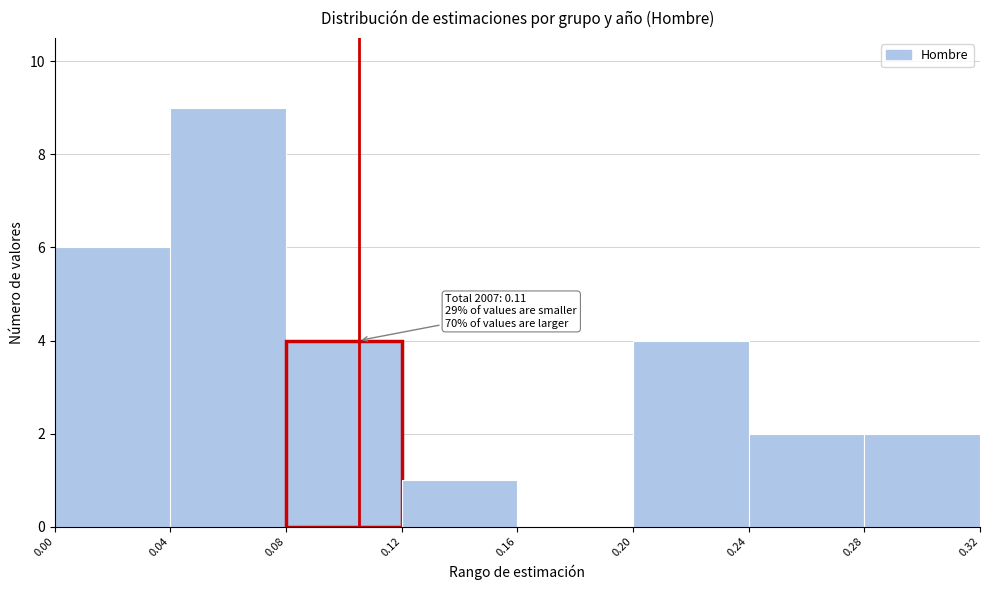

Which range on the x-axis has the tallest bar?

0.04 to 0.08